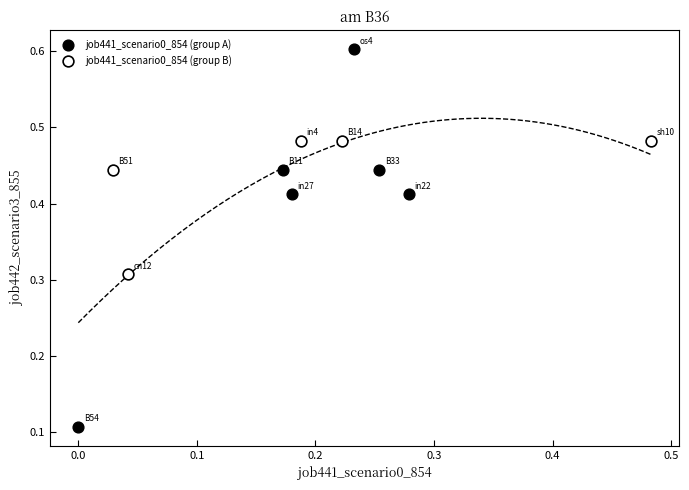

Which series has the largest Y range (max minus min)?

job441_scenario0_854 (group A)